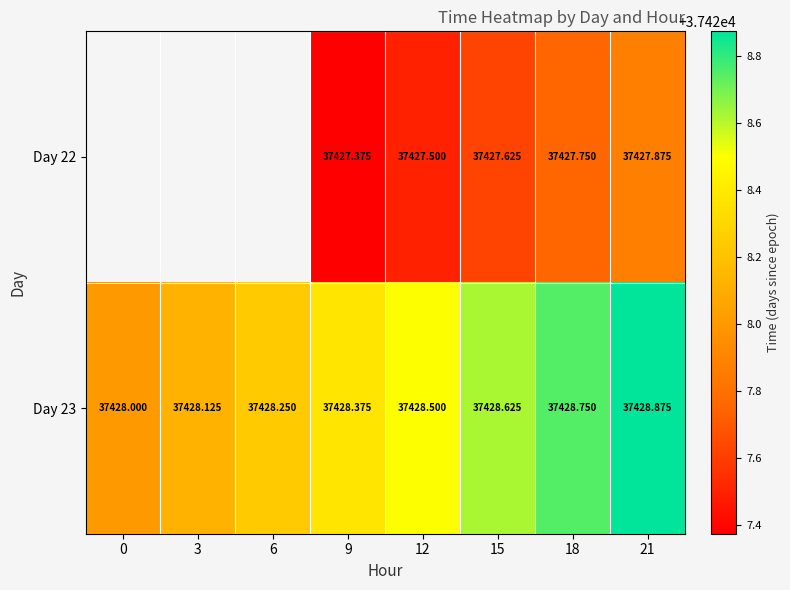

Is the value of Day 23 at 0 greater than the value of Day 22 at 9?

Yes